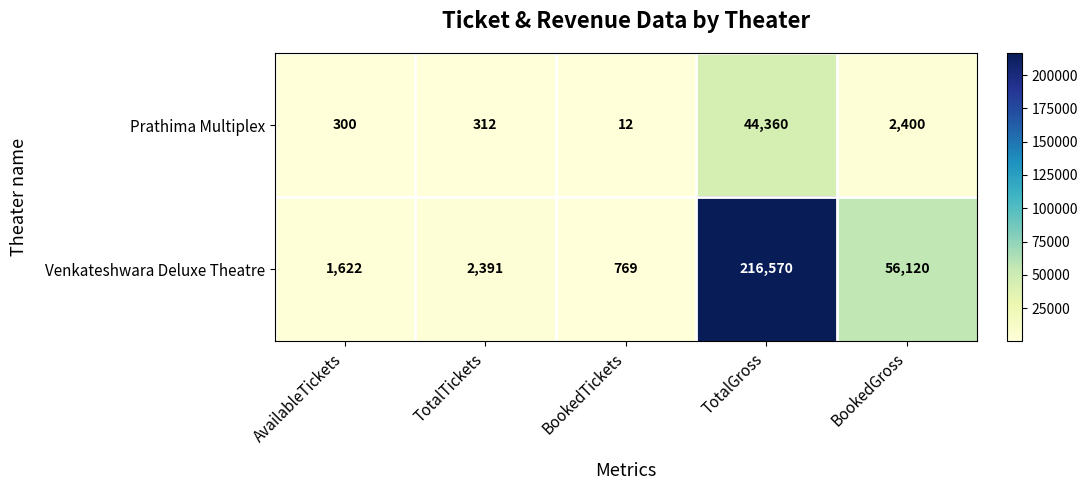

Reading right to left, what are all the values shown in this chart?

Prathima Multiplex: BookedGross=2400	TotalGross=44360	BookedTickets=12	TotalTickets=312	AvailableTickets=300
Venkateshwara Deluxe Theatre: BookedGross=56120	TotalGross=216570	BookedTickets=769	TotalTickets=2391	AvailableTickets=1622